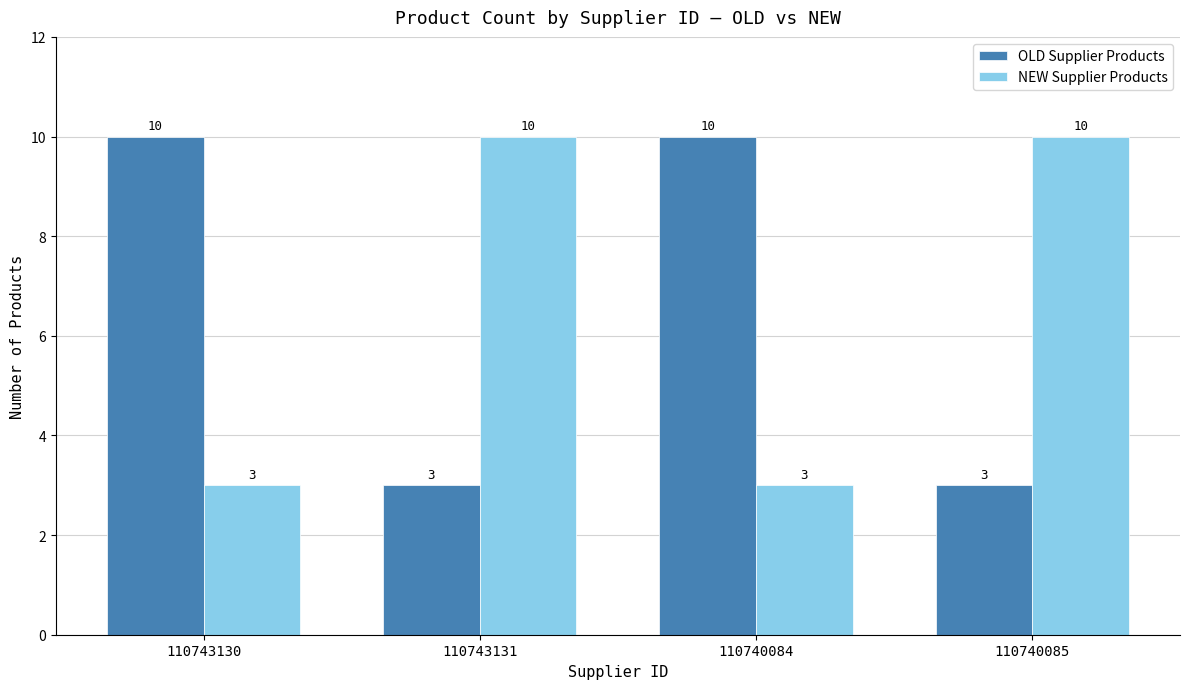

What are all the series names shown in the legend?

OLD Supplier Products, NEW Supplier Products